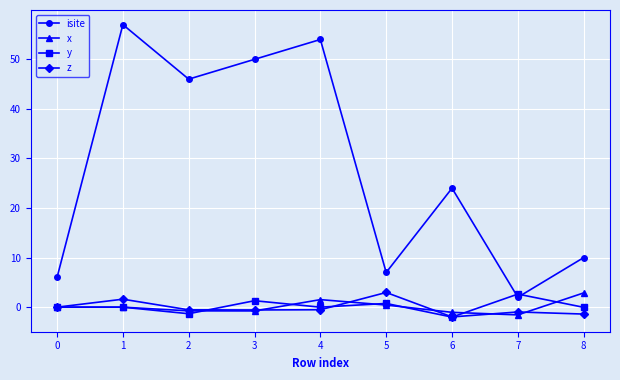

Which series changed the most between 4 and 7?

isite